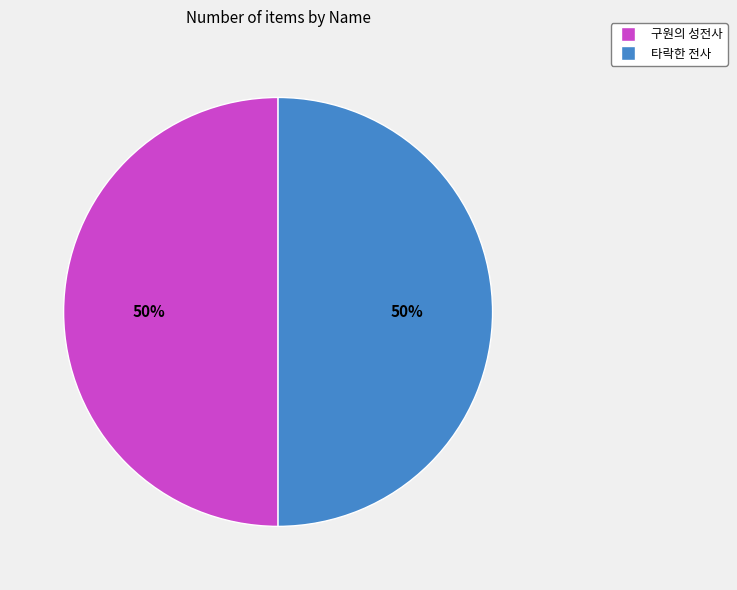

To the nearest percent, what is the average slice percentage?

50%